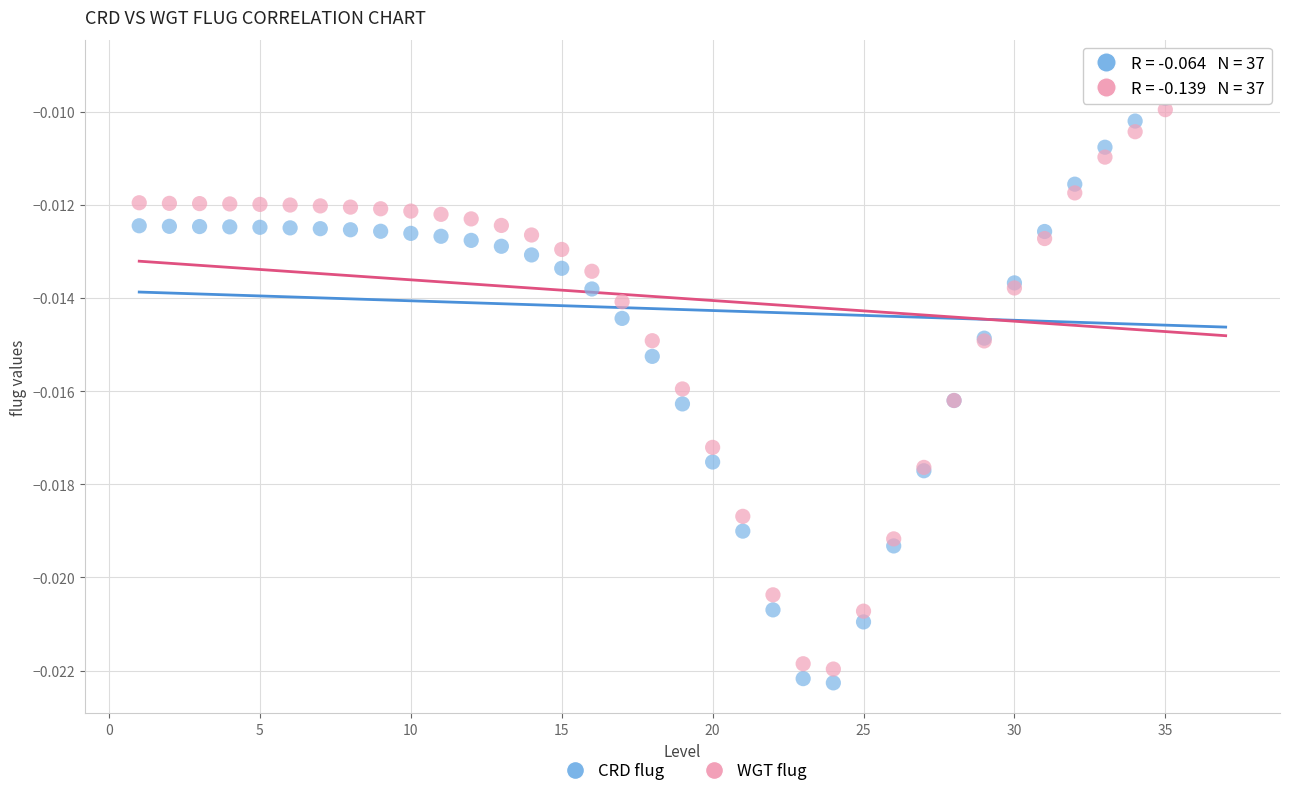

Which series has the largest Y range (max minus min)?

CRD flug